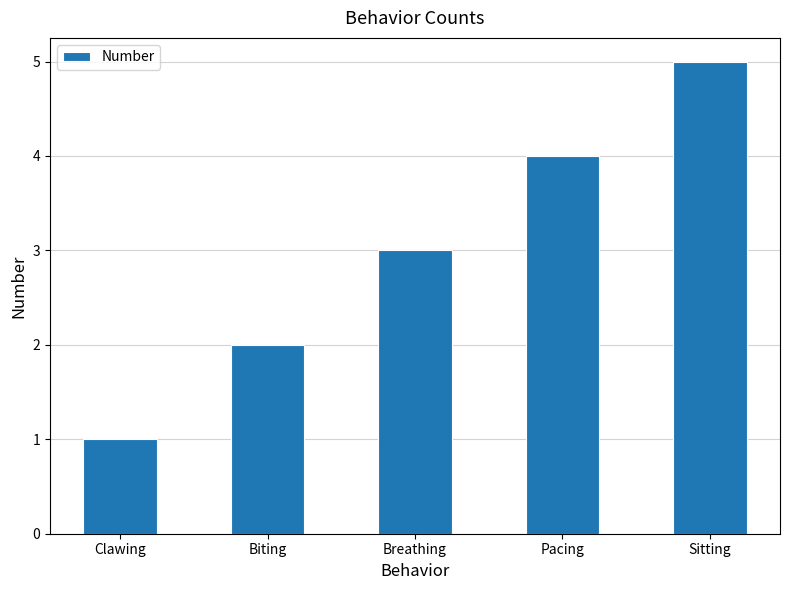

Between Breathing and Pacing, which is larger?

Pacing